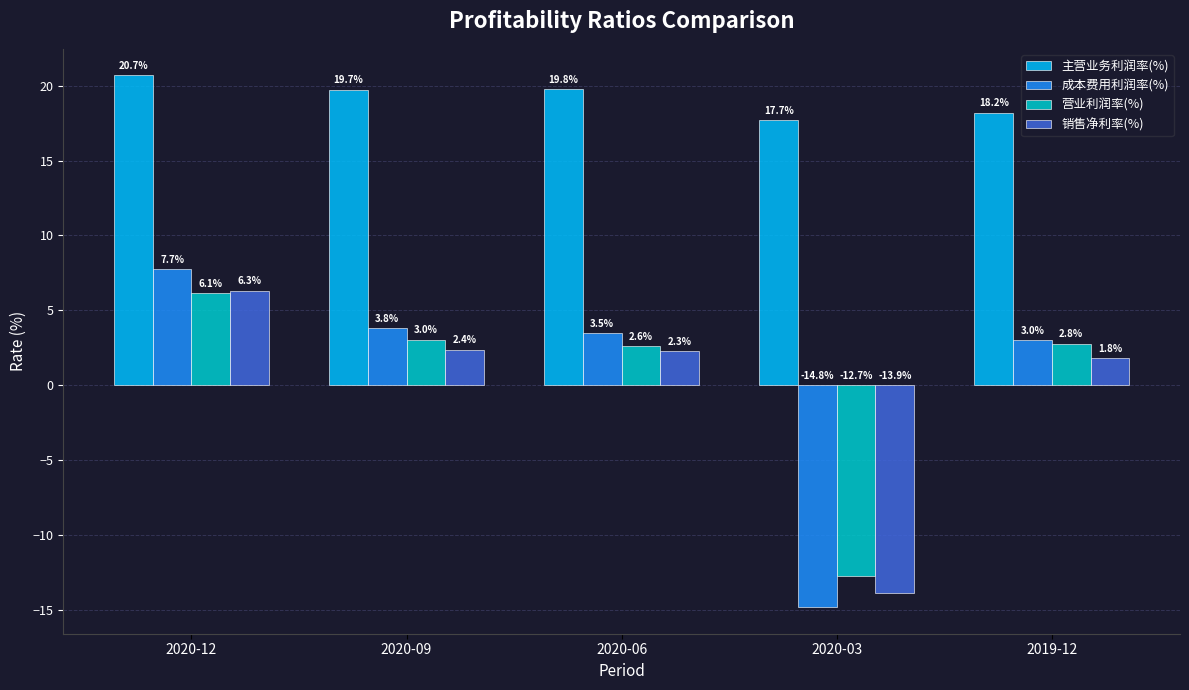

How many bars are there in each group?

4